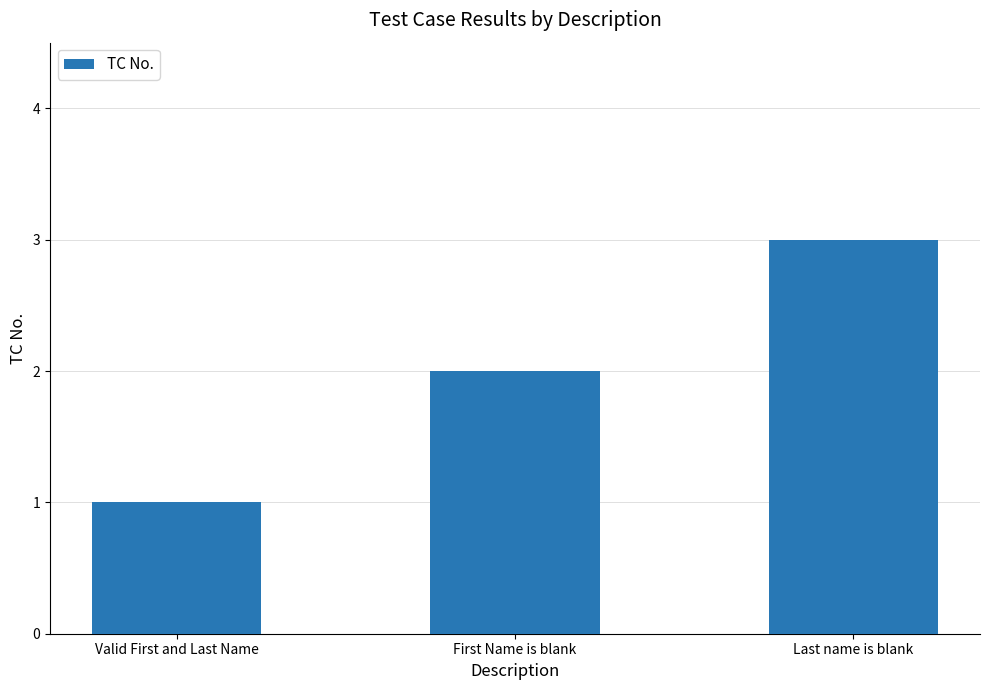

What is the sum of all values?

6